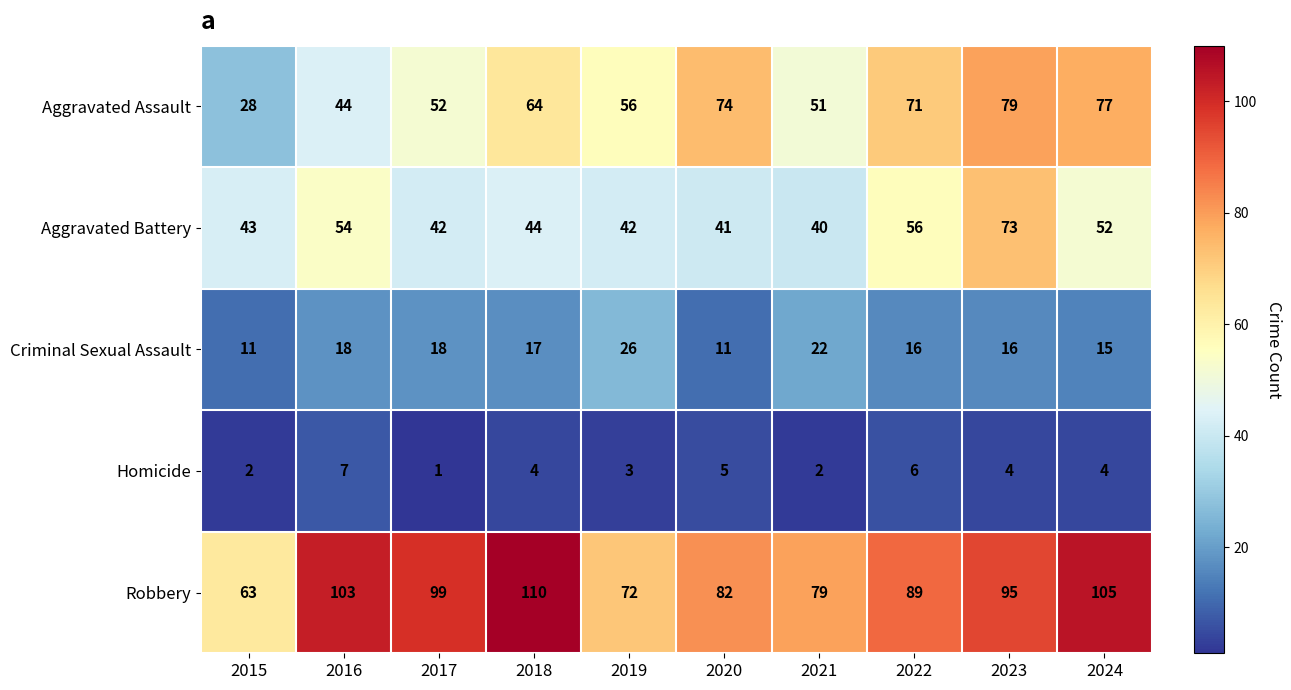

At how many categories does at least one series exceed 15?

10